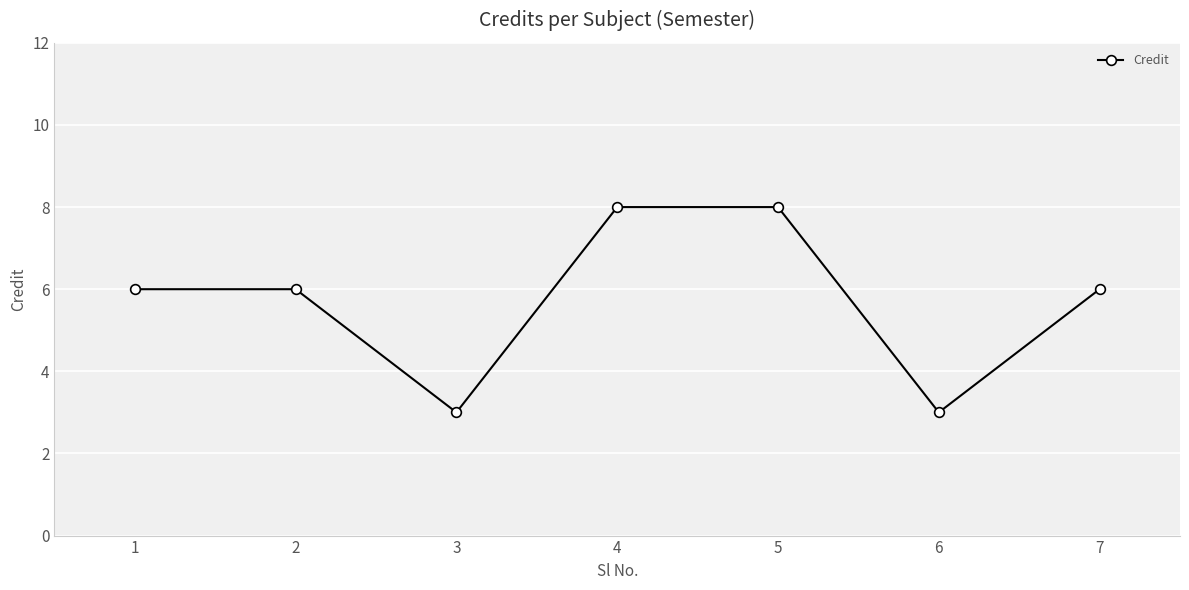

How many categories are shown in the chart?

7